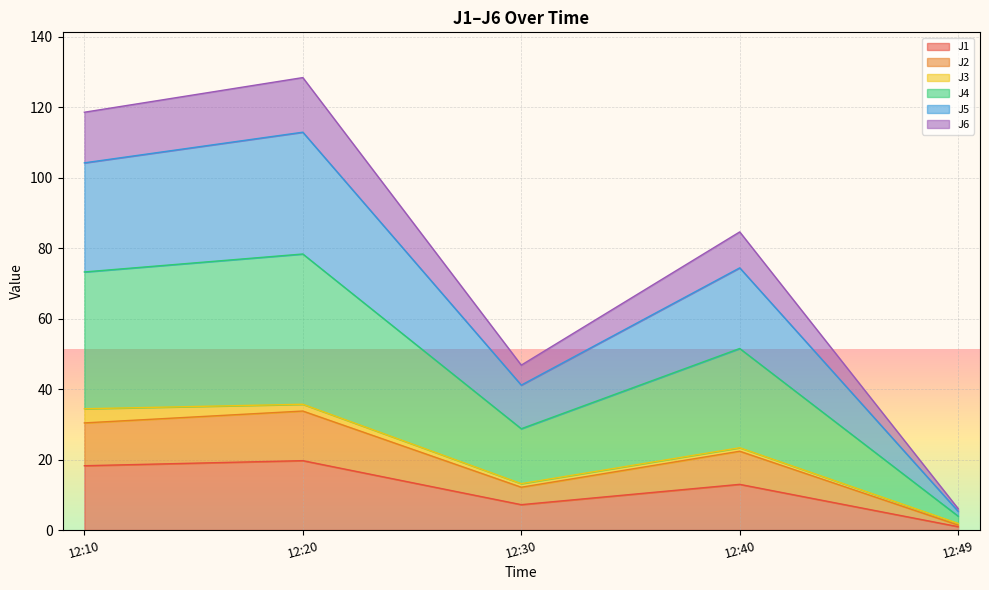

What are all the series names shown in the legend?

J1, J2, J3, J4, J5, J6